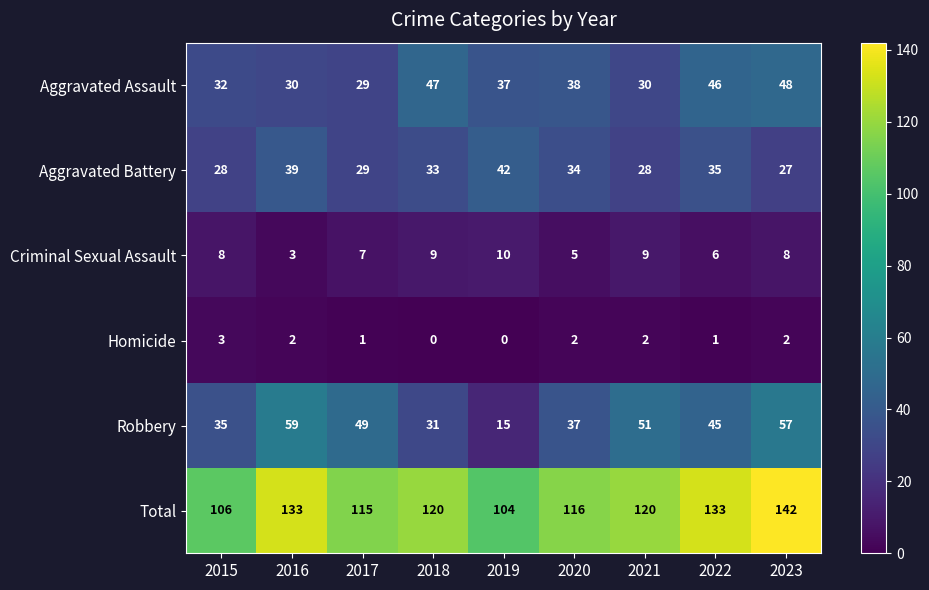

What is the spread (max minus min) of values at 2018?

120